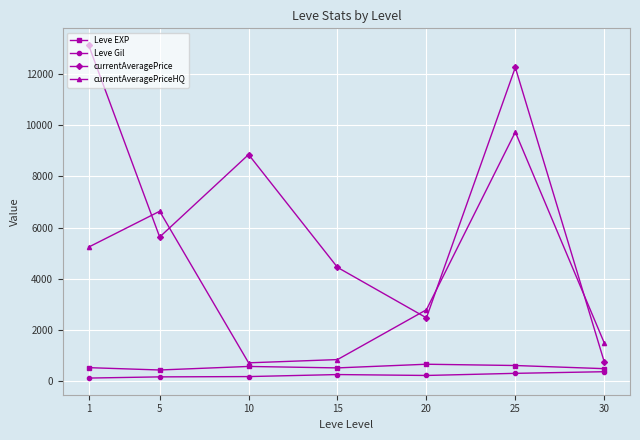

Which label corresponds to the largest value in the chart?

1